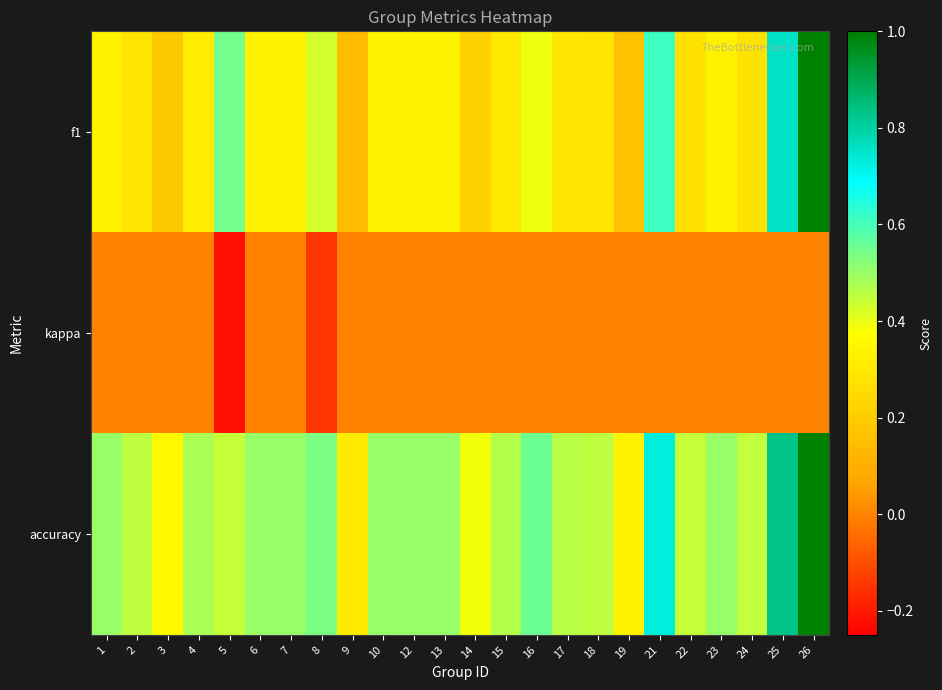

What is the difference between the highest and lowest values at 7?

0.5